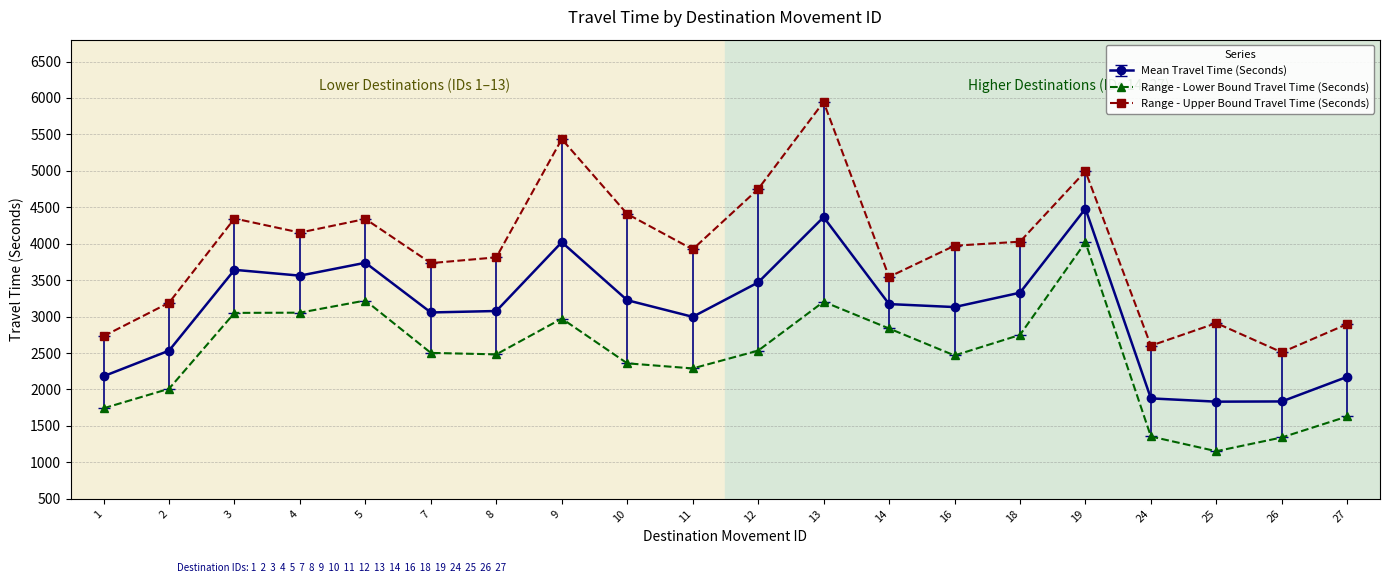

What is the difference between the maximum and minimum values in the Mean Travel Time (Seconds) series?

2648